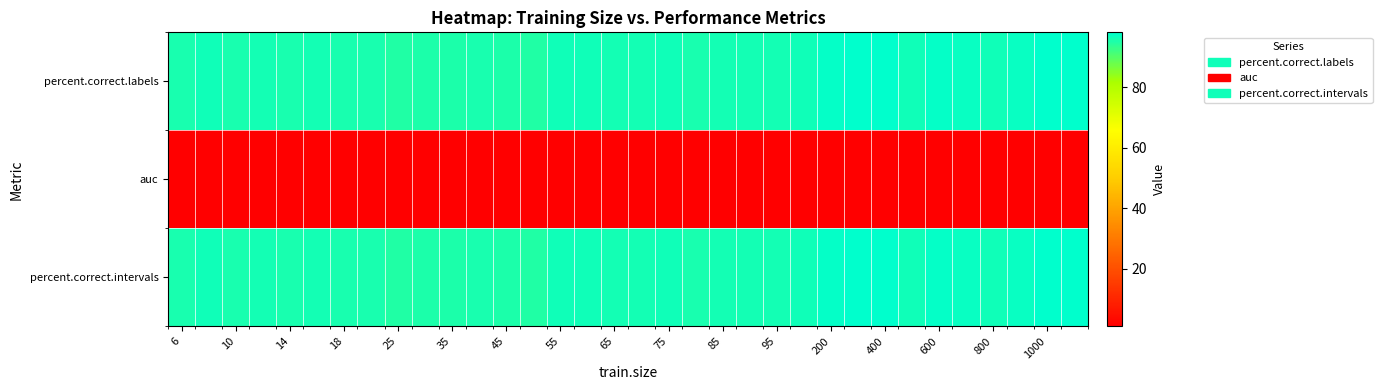

List the series in order of their peak value, lowest first.

auc, percent.correct.labels, percent.correct.intervals